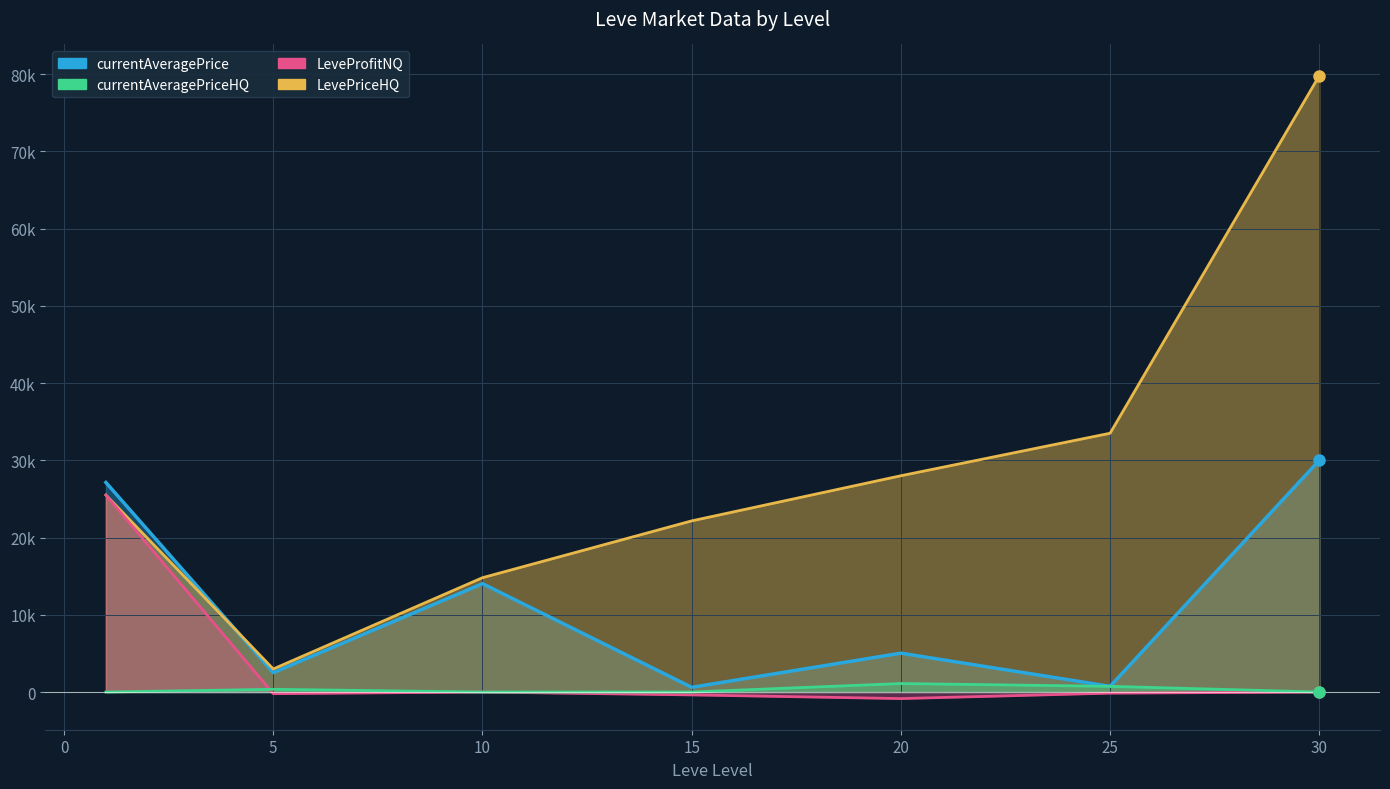

What is the value of the LeveProfitNQ point at the 4th from the left?

-371.8